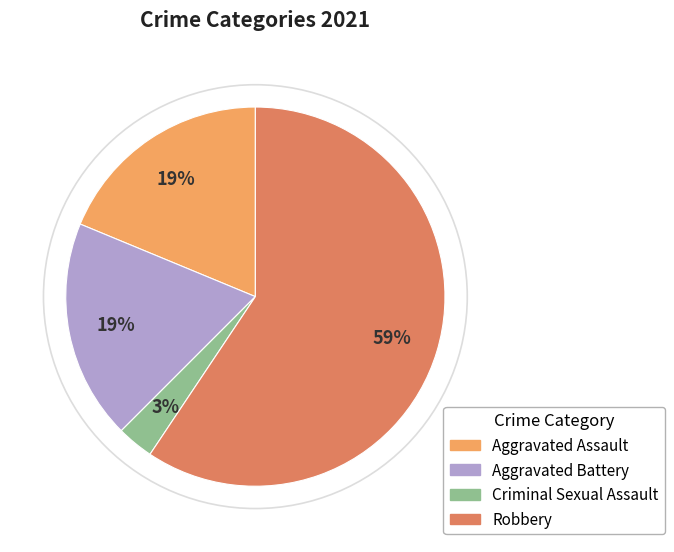

Which category has the biggest portion of the pie?

Robbery